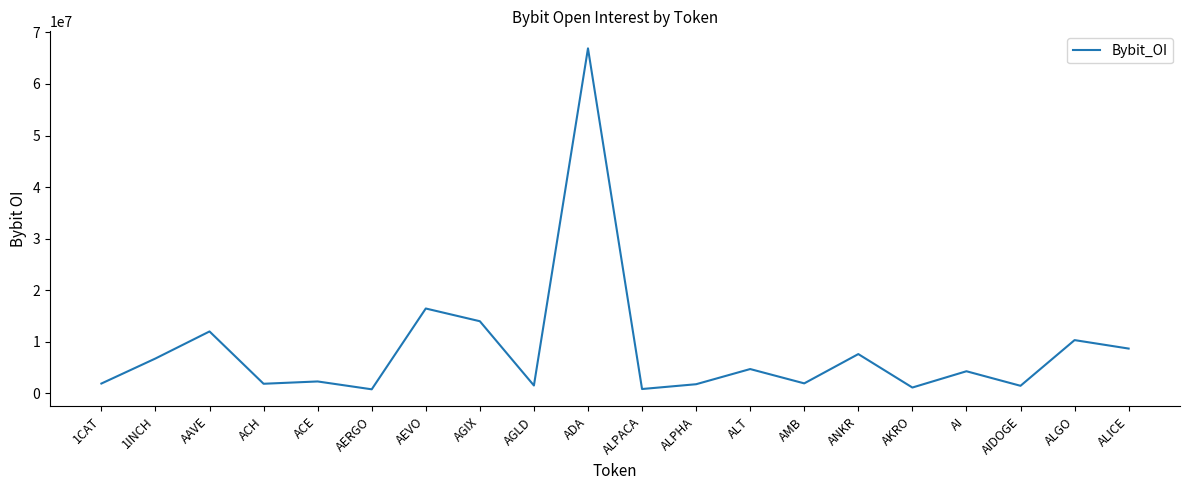

Which has a higher value, AEVO or ALPACA?

AEVO